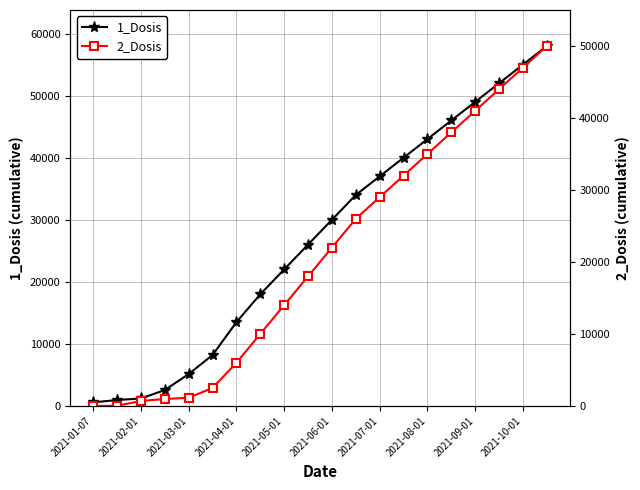

Which series has the widest spread of values?

1_Dosis